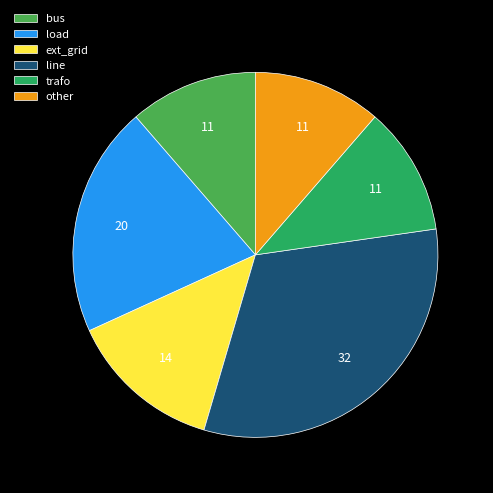

True or false: load accounts for 20% of the total.

True